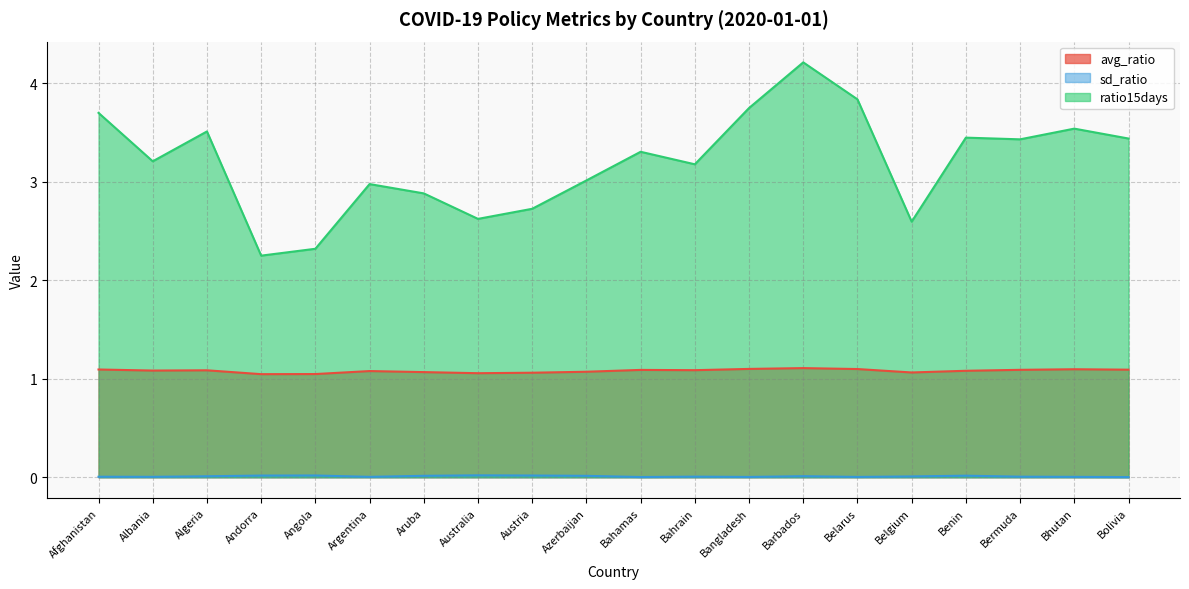

At Austria, list the series in order from largest to smallest.

ratio15days, avg_ratio, sd_ratio